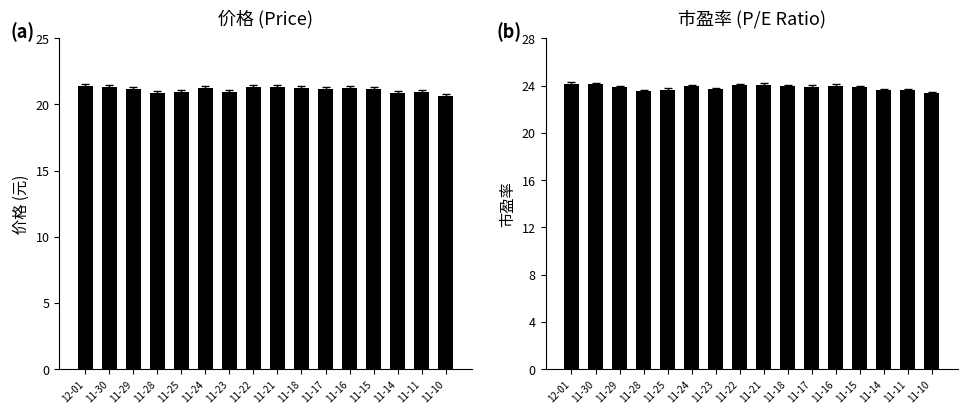

What value does the 市盈率 series have at 11-21?

24.1